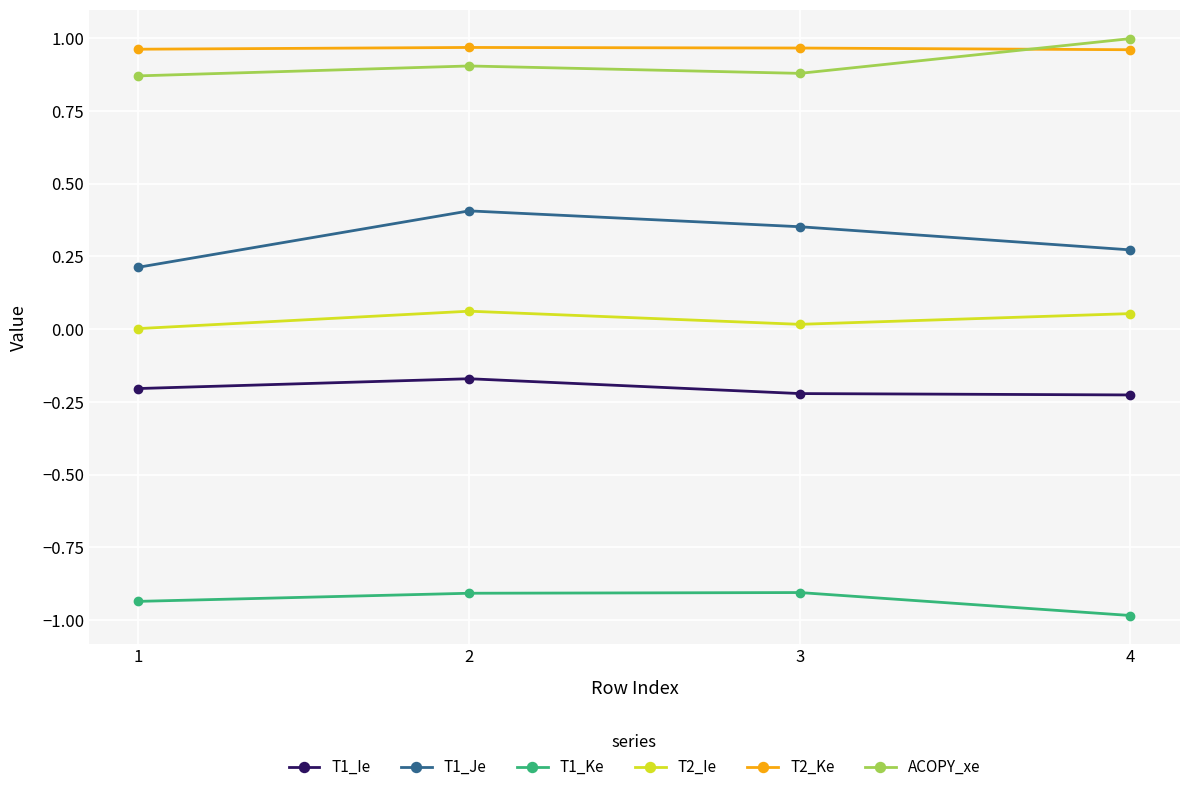

Is it true that T1_Ke equals -1.0 at 4?

True